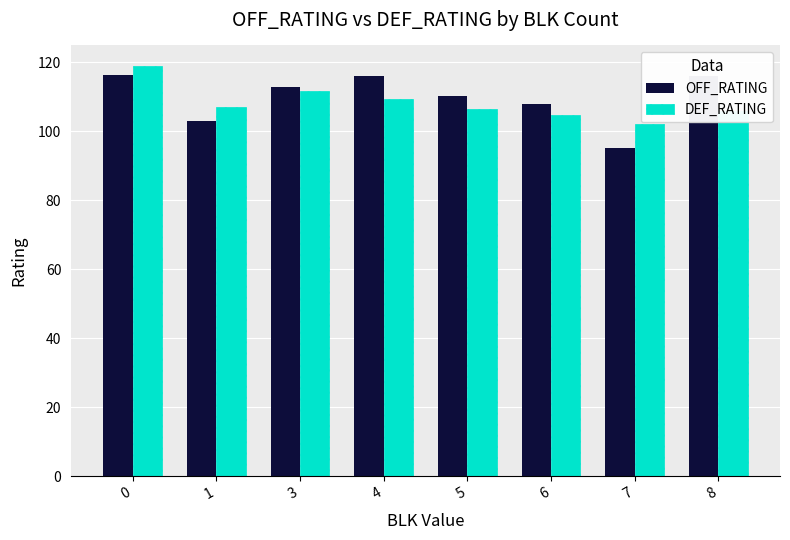

What is the value of the DEF_RATING bar at the 3rd from the left?

111.7